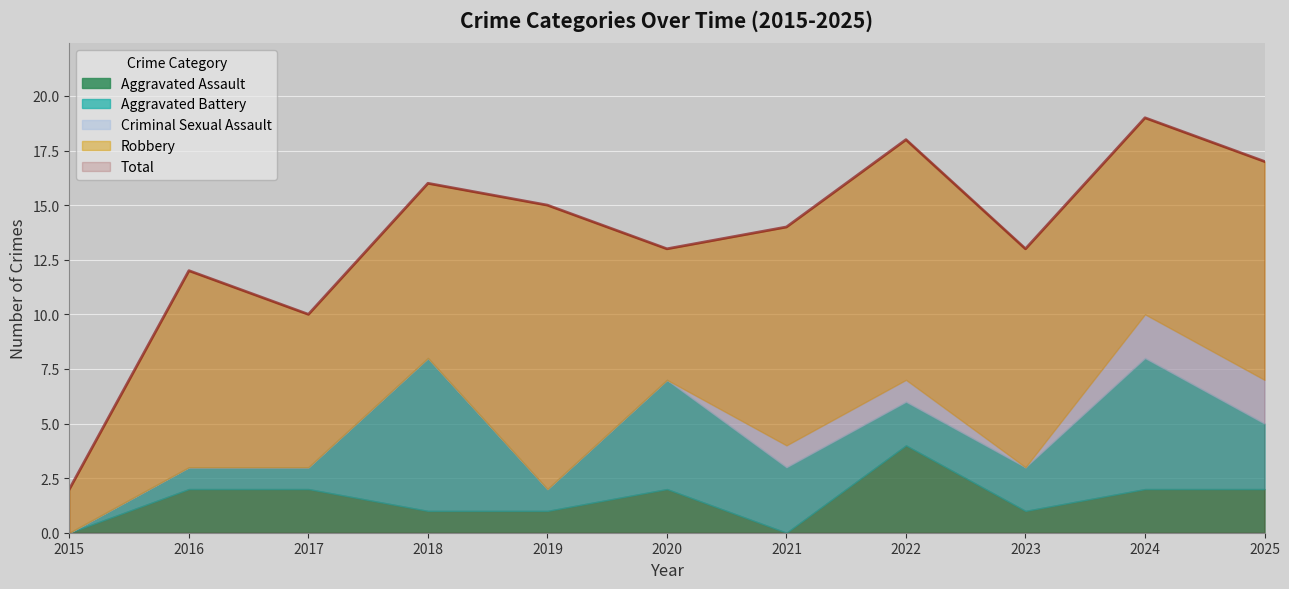

List the series in order of their peak value, highest first.

Total, Robbery, Aggravated Battery, Aggravated Assault, Criminal Sexual Assault